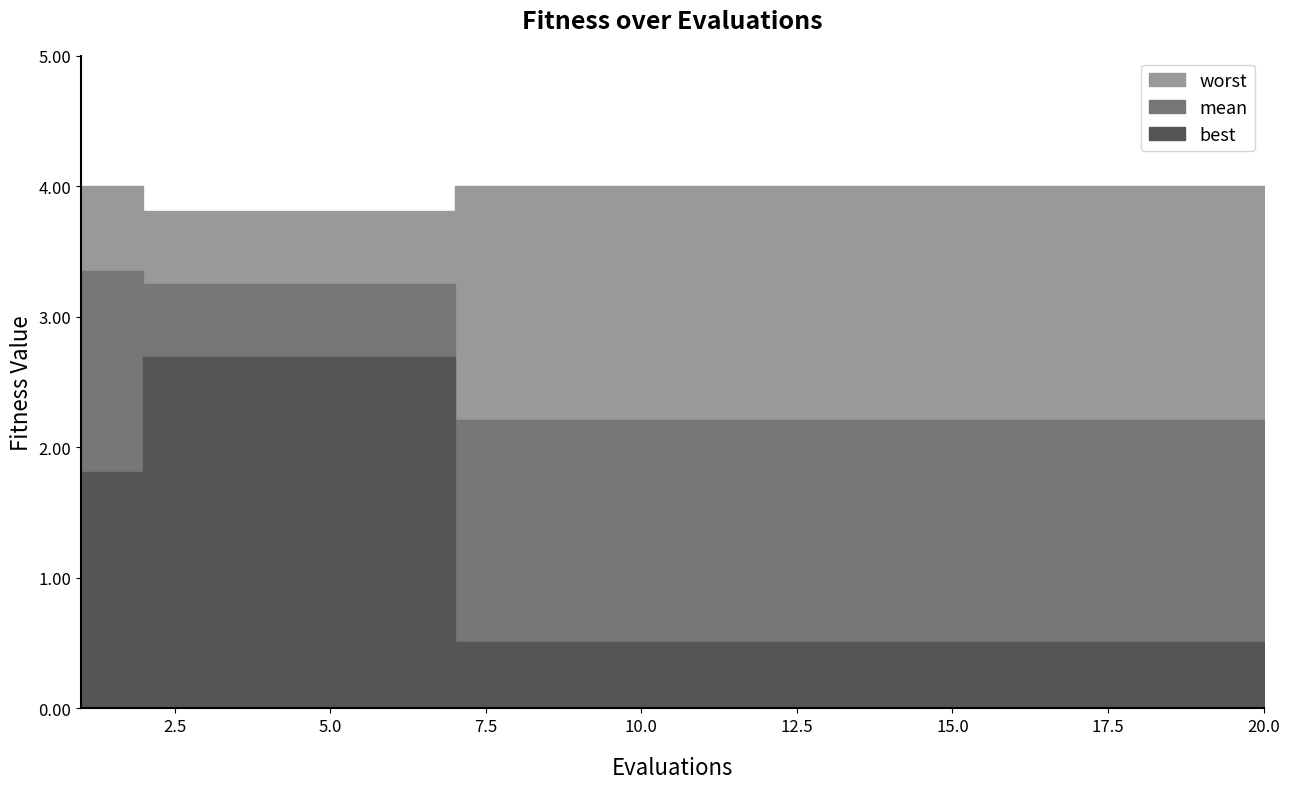

What is the highest value of the worst series?

4.0